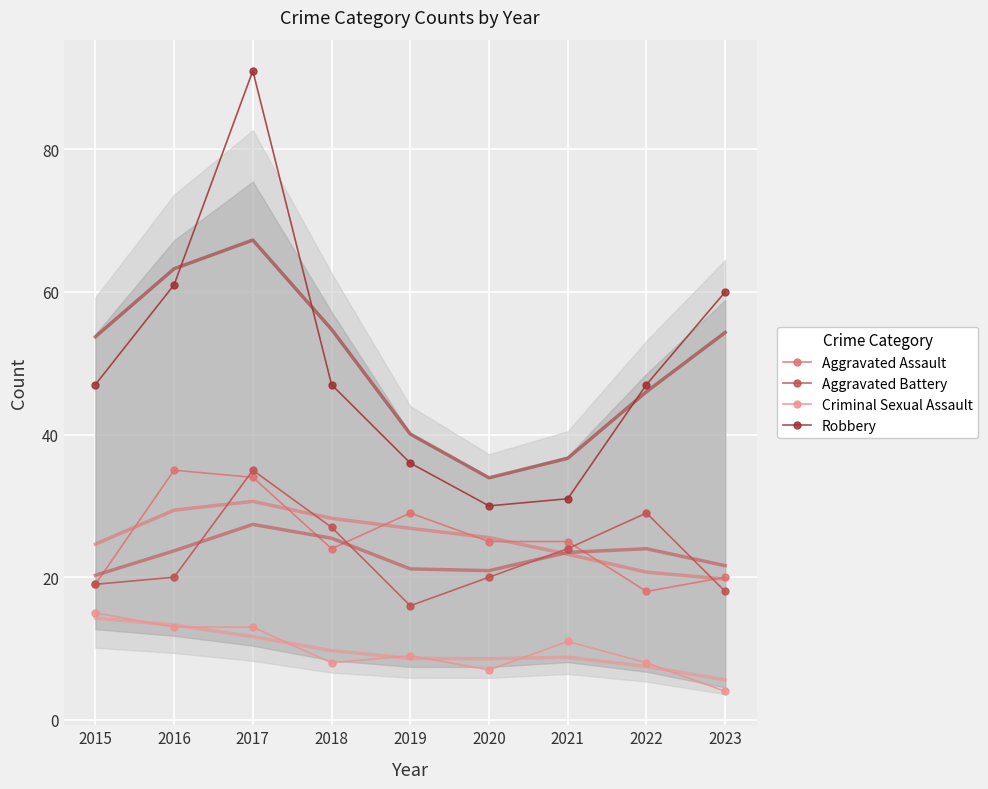

True or false: Robbery and Aggravated Battery intersect in this chart.

False